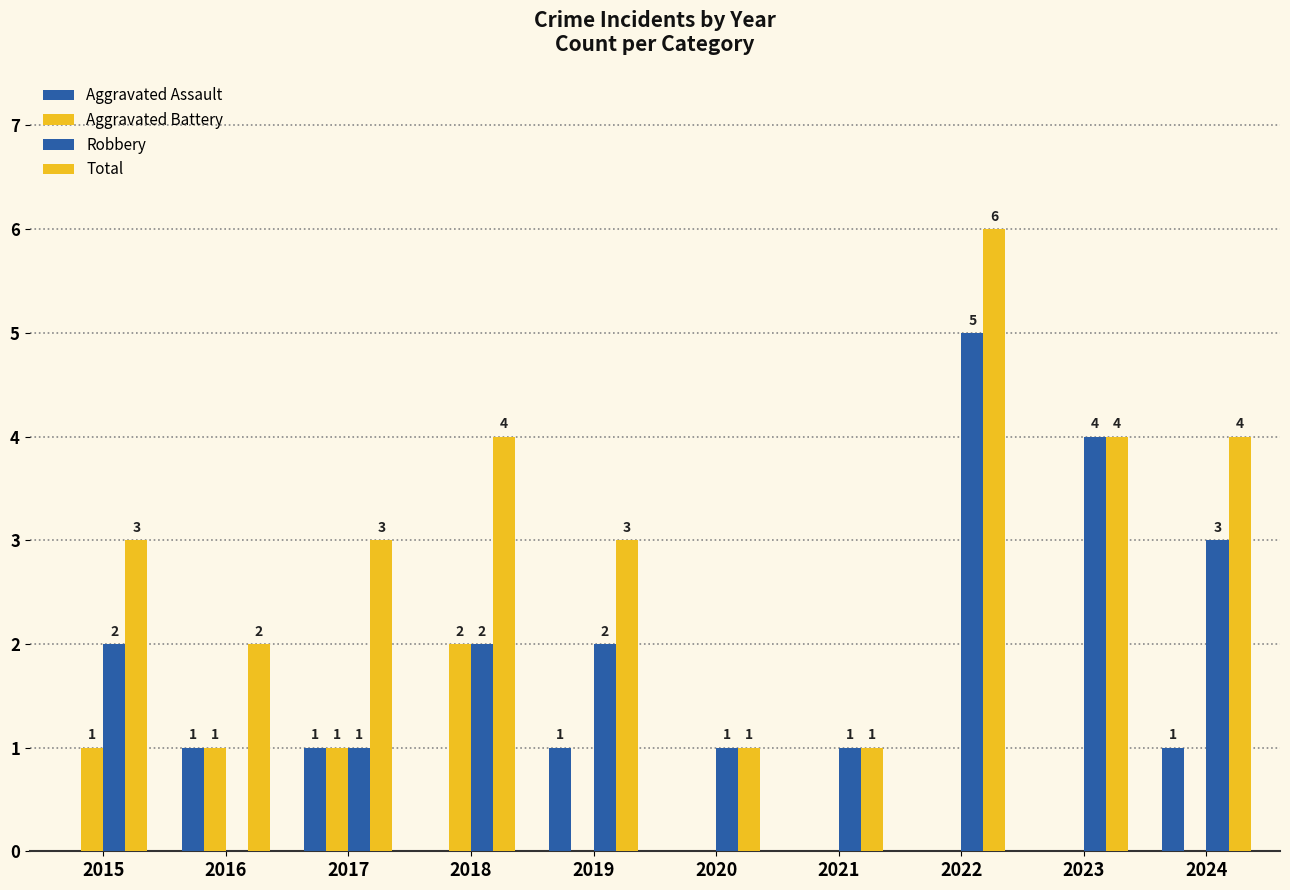

How many series are shown in this chart?

4